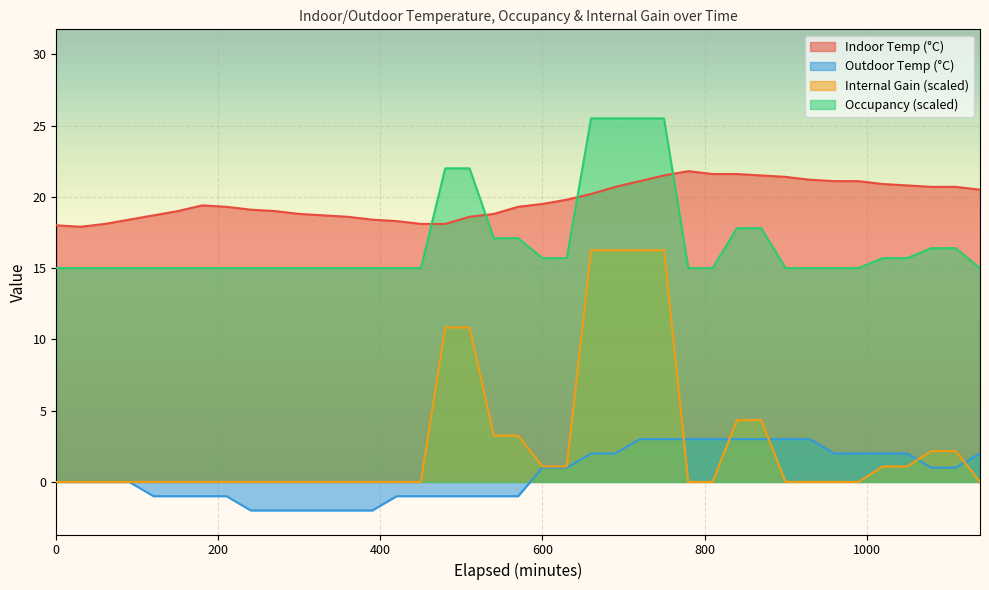

What is the total value across all series at 600?

37.3